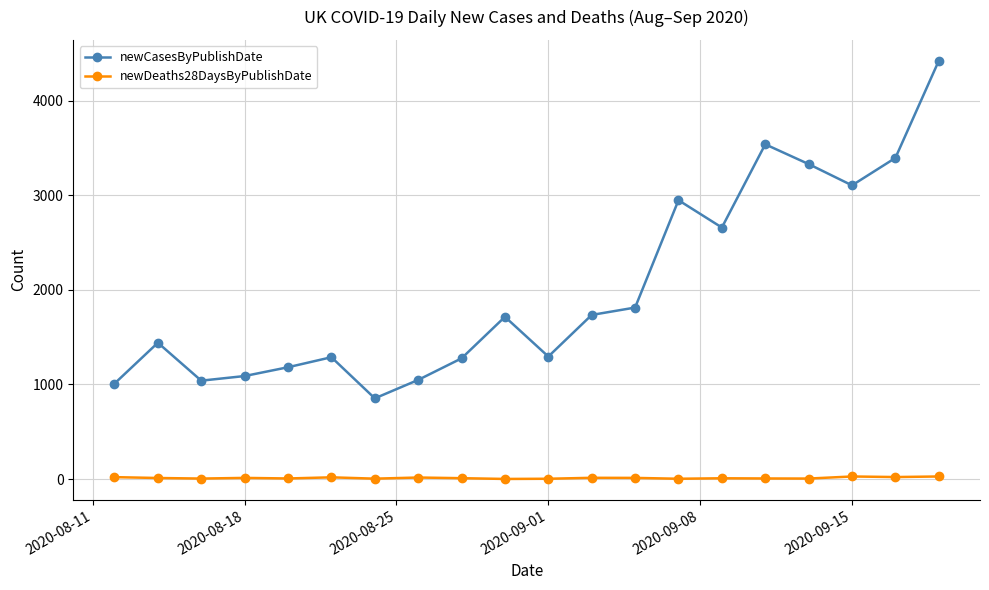

Which series has the largest total across all categories?

newCasesByPublishDate